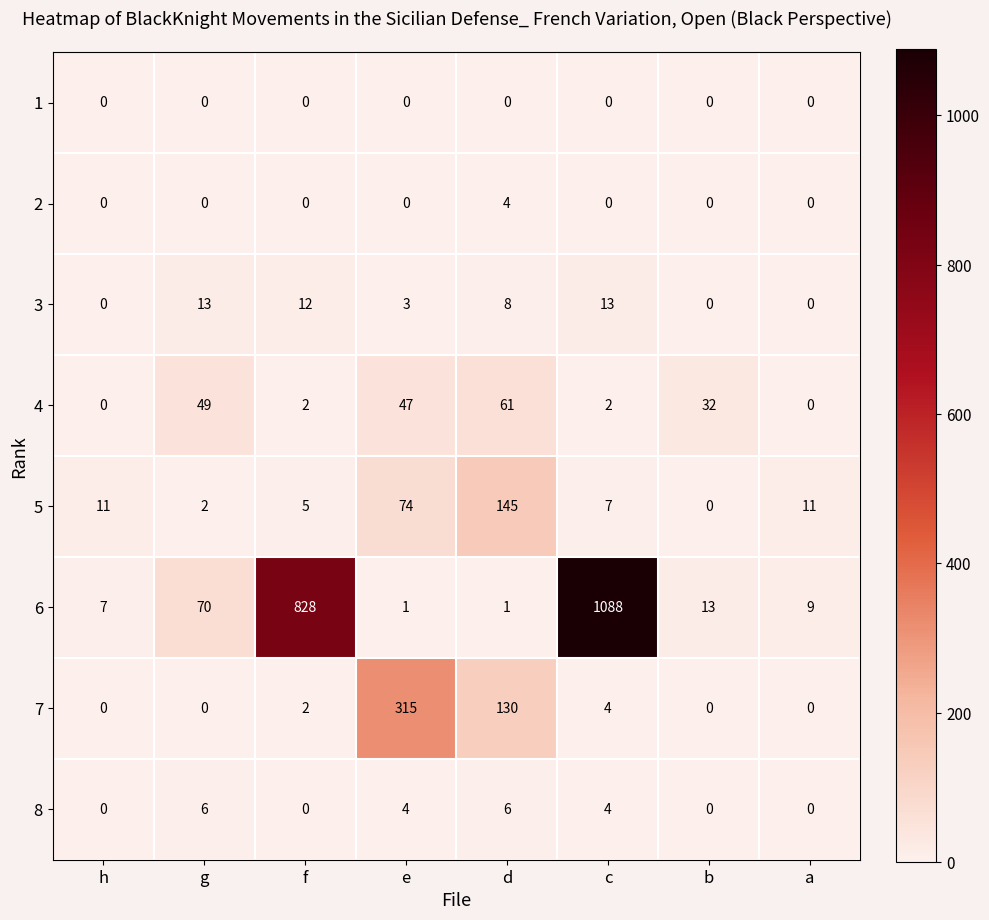

The value of 1 at c is 0. True or false?

True